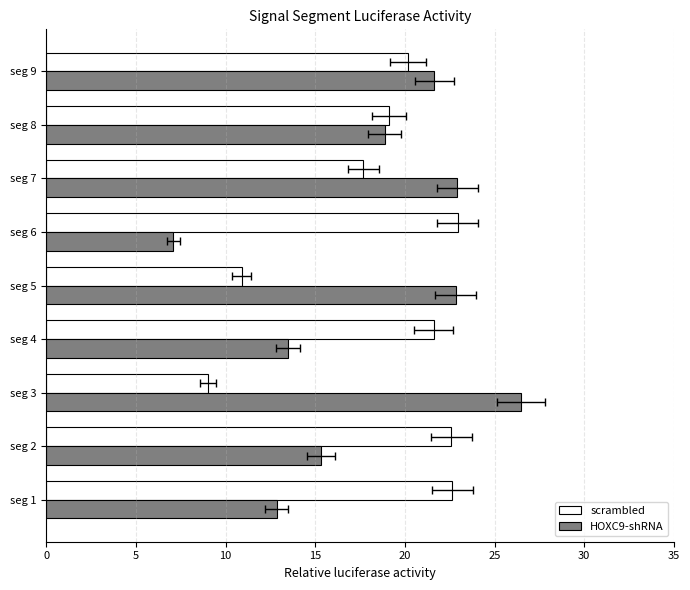

List the series in order of their peak value, highest first.

HOXC9-shRNA, scrambled